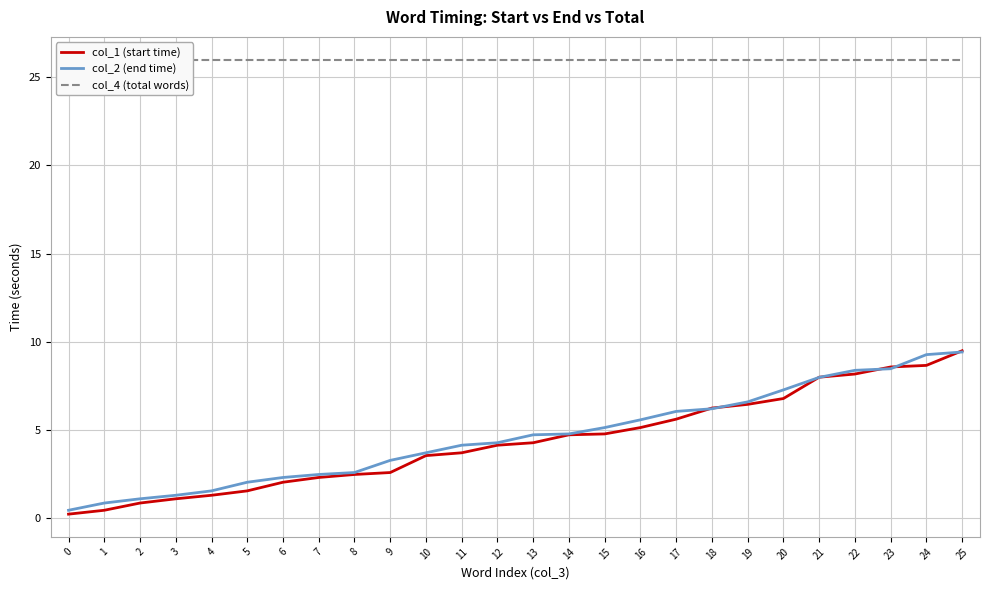

What is the difference between the maximum and minimum values in the col_1 (start time) series?

9.3